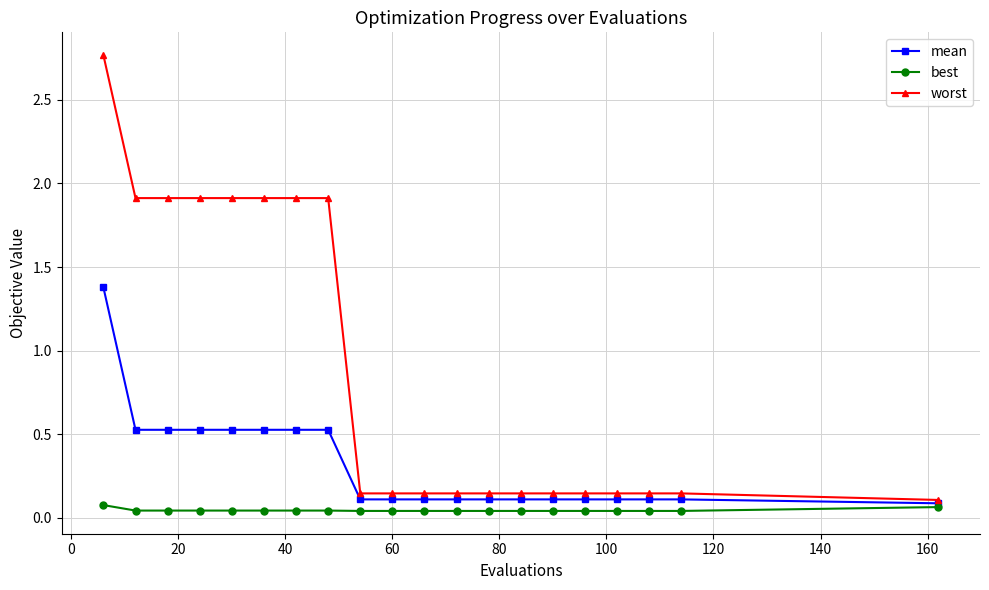

At how many categories does at least one series exceed 1?

8